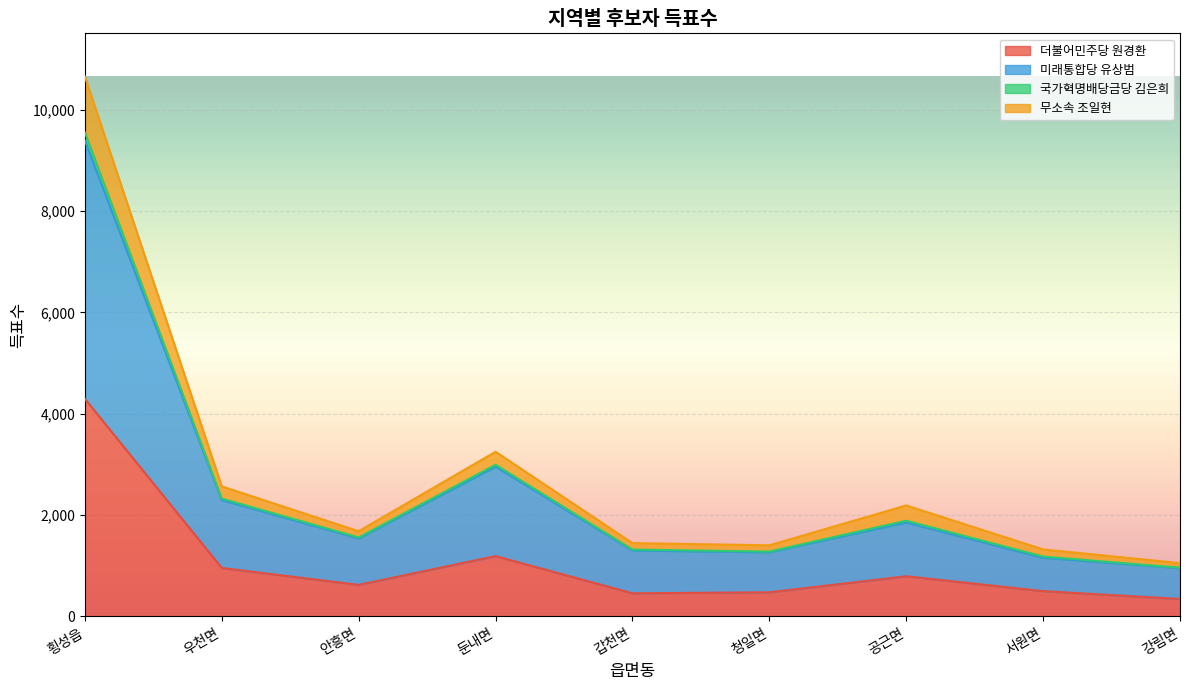

What is the lowest value of the 더불어민주당 원경환 series?

345